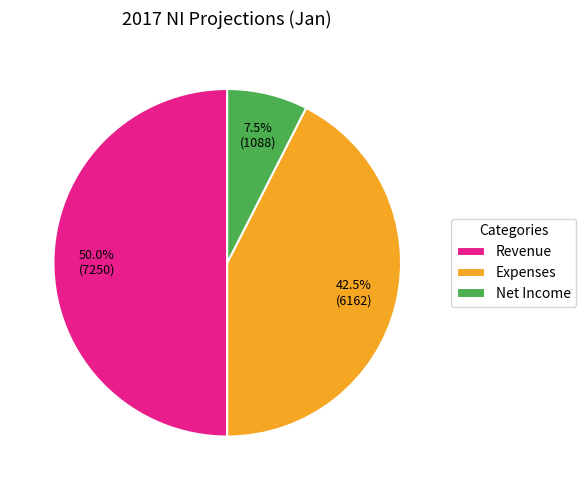

Which has a higher value, Revenue or Expenses?

Revenue